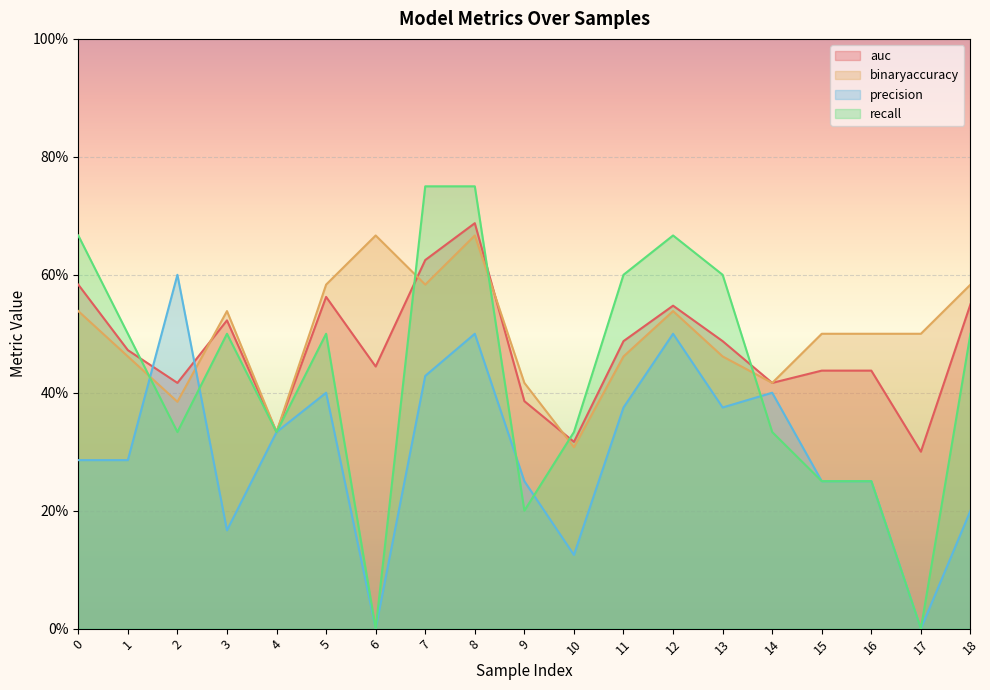

True or false: precision has more than 0 points higher than both neighbors.

True